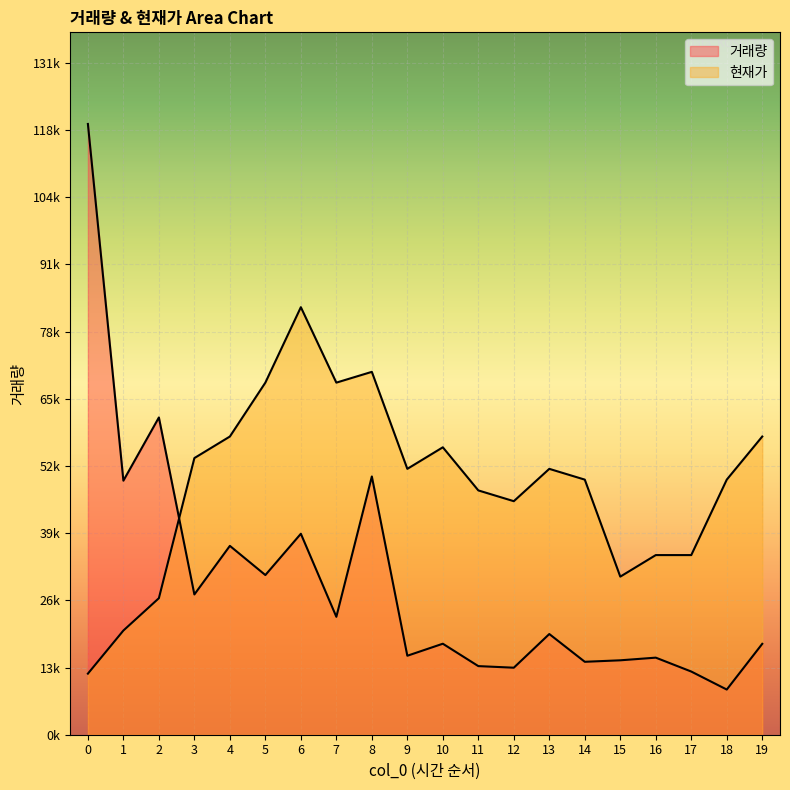

Is it true that 현재가_abs equals 111294.6 at 8?

False